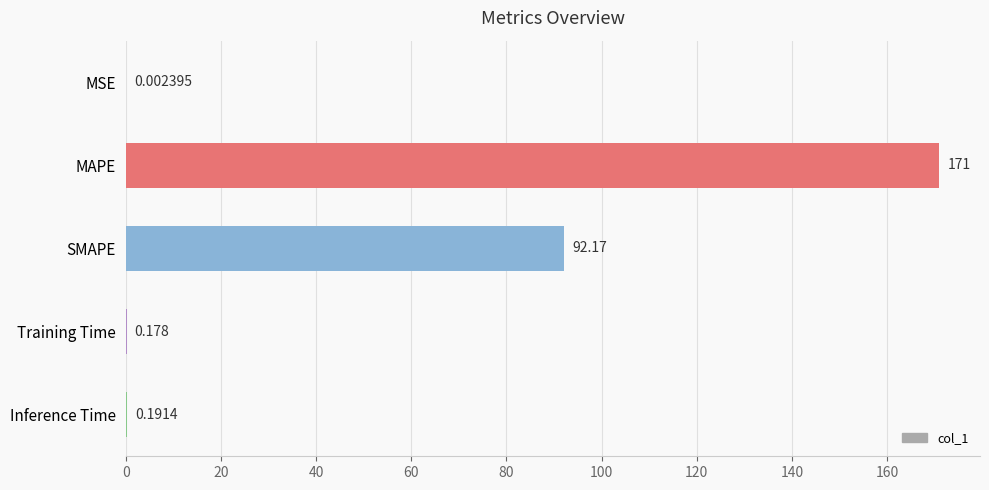

Are the bars horizontal?

Yes